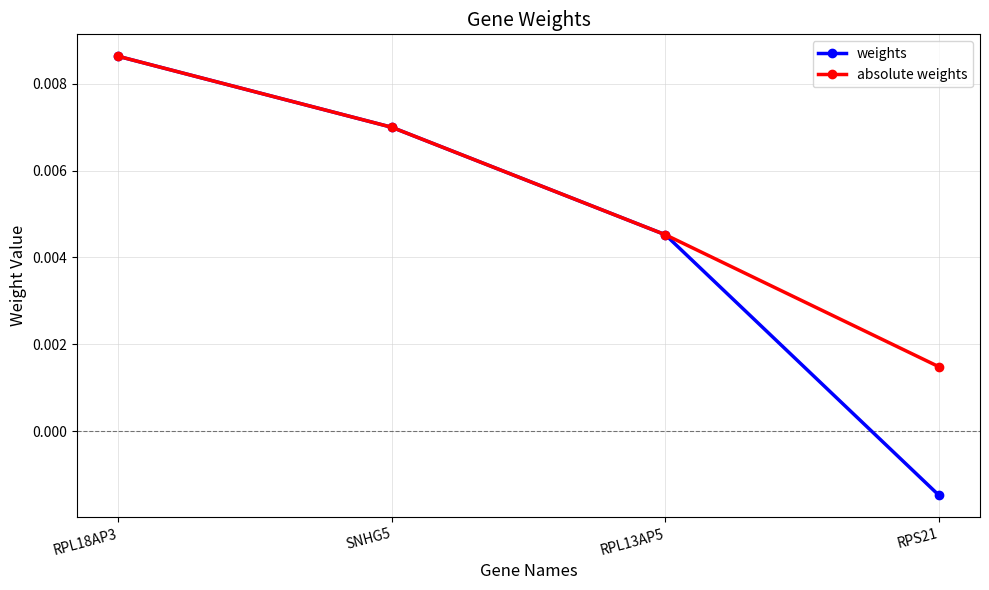

List the labels in order of weights value, largest first.

RPL18AP3, SNHG5, RPL13AP5, RPS21